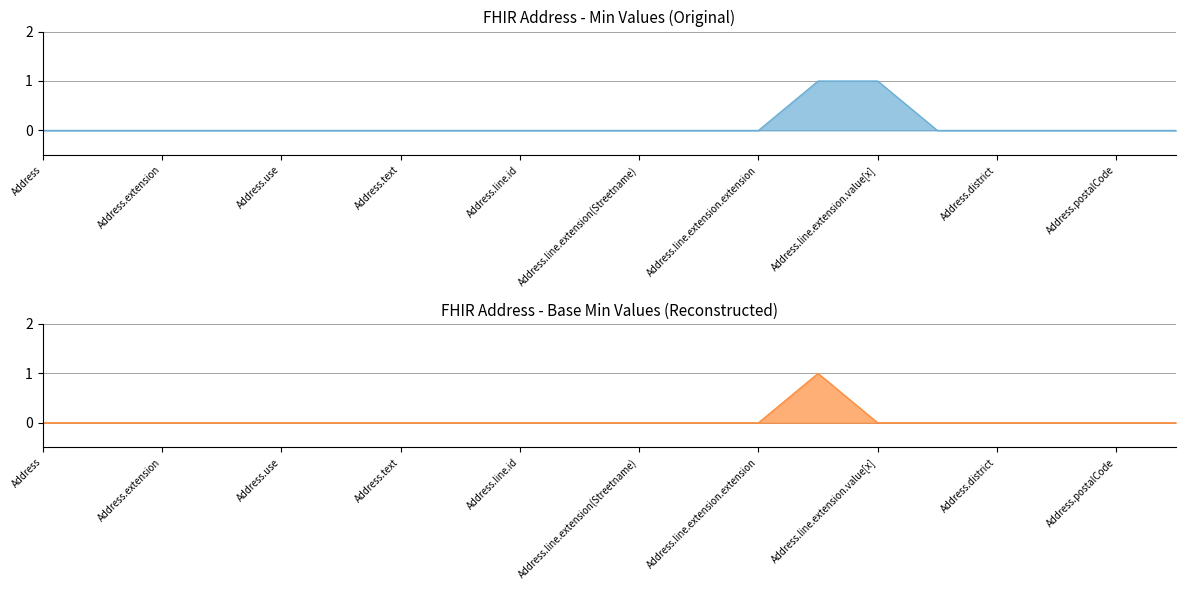

True or false: Min and Base_Min intersect in this chart.

False